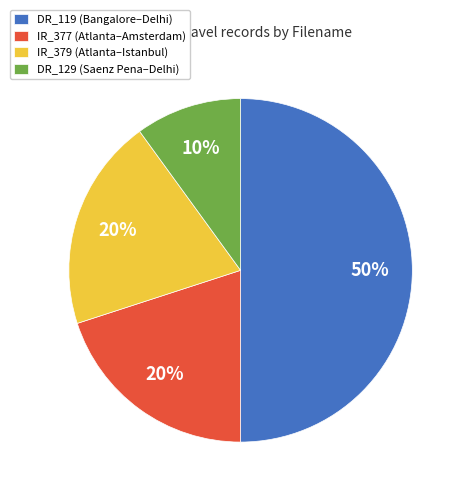

Which slice is the largest?

DR_119